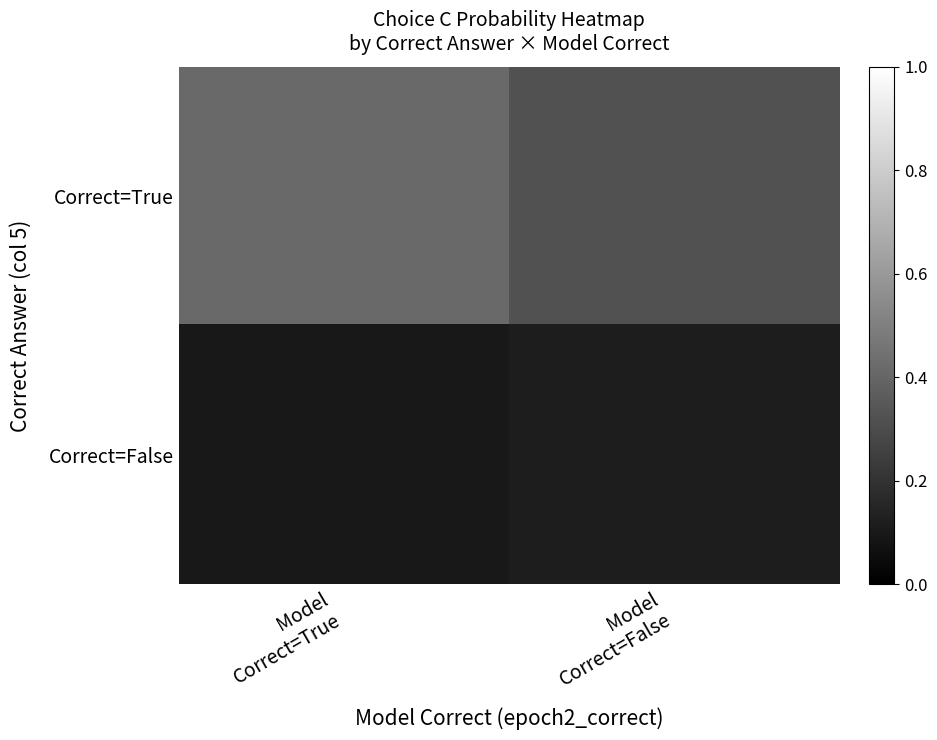

Reading right to left, what are all the values shown in this chart?

Correct=True: Model
Correct=False=0.3	Model
Correct=True=0.4
Correct=False: Model
Correct=False=0.1	Model
Correct=True=0.1